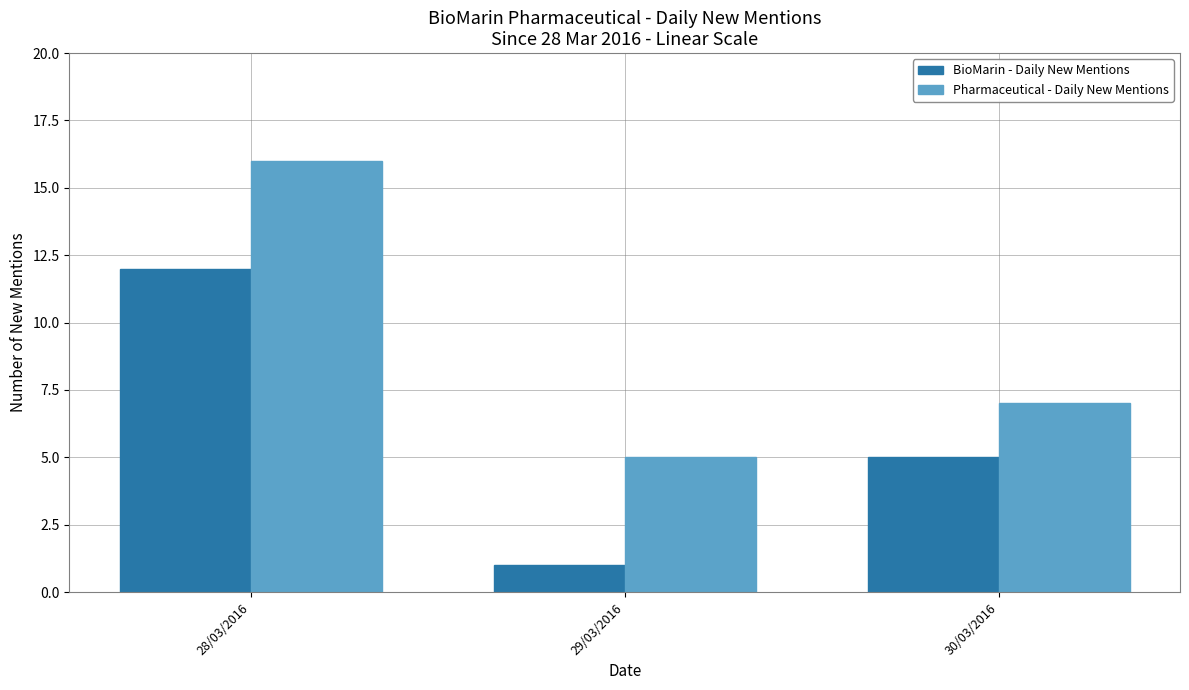

At which category does the chart reach its minimum across all series?

29/03/2016